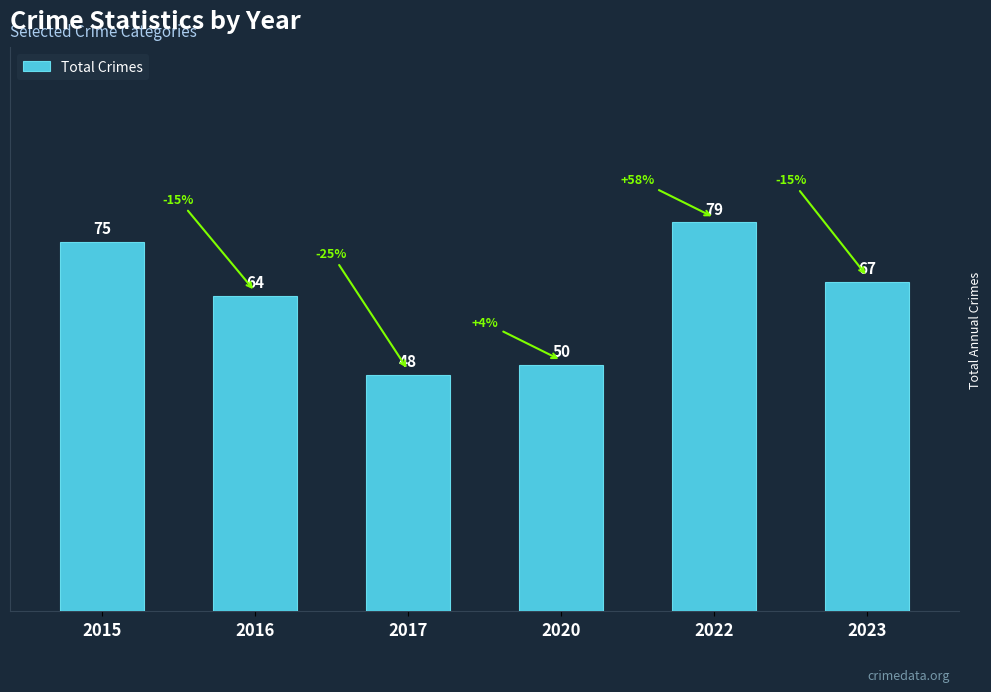

Which label corresponds to the largest value in the chart?

2022